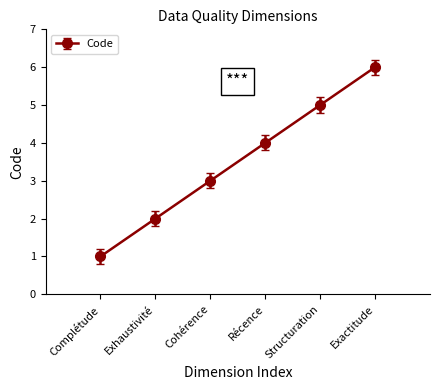

What is the label of the 6th point from the left?

Exactitude